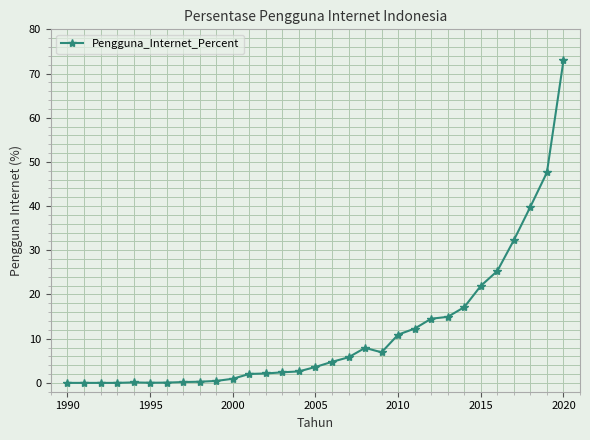

What is the value of the 30th point from the left?

47.6